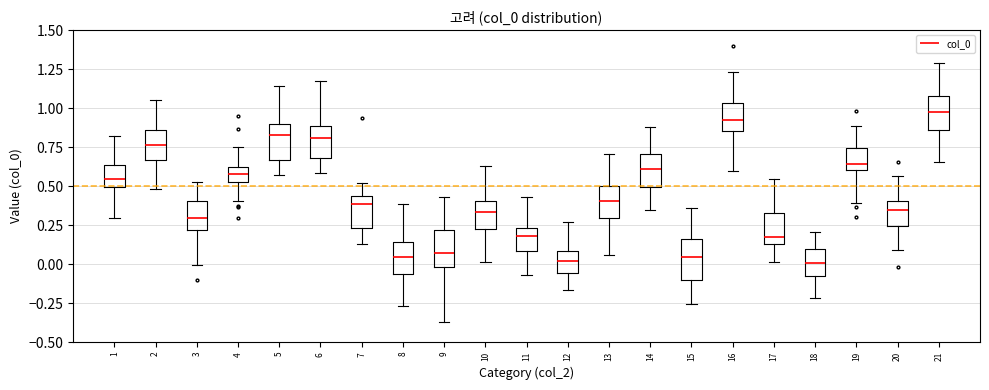

Reading left to right, read every box against the y-axis: the position of its median line, the range the box covers, and the ends of its whiskers. The values are not printed on the chart, so give them approximately, as read against the axis.

1: median 0.55, box 0.50 to 0.65, whiskers 0.30 to 0.80
2: median 0.75, box 0.65 to 0.85, whiskers 0.50 to 1.05
3: median 0.30, box 0.20 to 0.40, whiskers 0.00 to 0.55
4: median 0.60, box 0.55 to 0.65, whiskers 0.40 to 0.75
5: median 0.85, box 0.65 to 0.90, whiskers 0.55 to 1.15
6: median 0.80, box 0.70 to 0.90, whiskers 0.60 to 1.15
7: median 0.40, box 0.25 to 0.45, whiskers 0.15 to 0.50
8: median 0.05, box -0.05 to 0.15, whiskers -0.25 to 0.40
9: median 0.05, box 0.00 to 0.20, whiskers -0.35 to 0.45
10: median 0.35, box 0.20 to 0.40, whiskers 0.00 to 0.65
11: median 0.20, box 0.10 to 0.25, whiskers -0.05 to 0.45
12: median 0.00, box -0.05 to 0.10, whiskers -0.15 to 0.25
13: median 0.40, box 0.30 to 0.50, whiskers 0.05 to 0.70
14: median 0.60, box 0.50 to 0.70, whiskers 0.35 to 0.90
15: median 0.05, box -0.10 to 0.15, whiskers -0.25 to 0.35
16: median 0.90, box 0.85 to 1.05, whiskers 0.60 to 1.25
17: median 0.20, box 0.15 to 0.35, whiskers 0.00 to 0.55
18: median 0.00, box -0.10 to 0.10, whiskers -0.20 to 0.20
19: median 0.65, box 0.60 to 0.75, whiskers 0.40 to 0.90
20: median 0.35, box 0.25 to 0.40, whiskers 0.10 to 0.55
21: median 1.00, box 0.85 to 1.10, whiskers 0.65 to 1.30